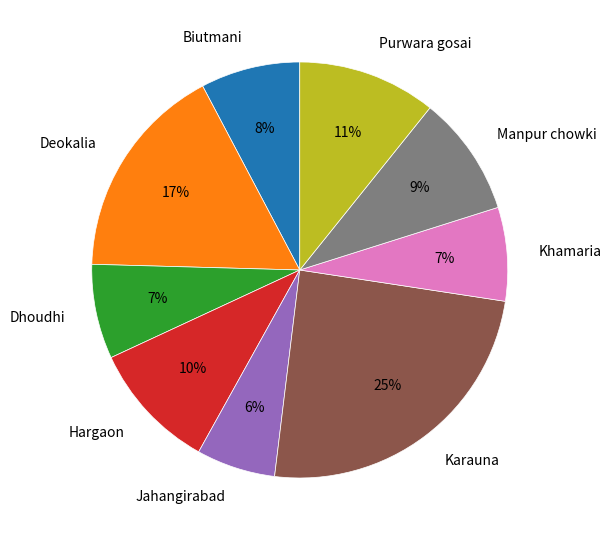

The Dhoudhi slice represents 7% of the pie. True or false?

True